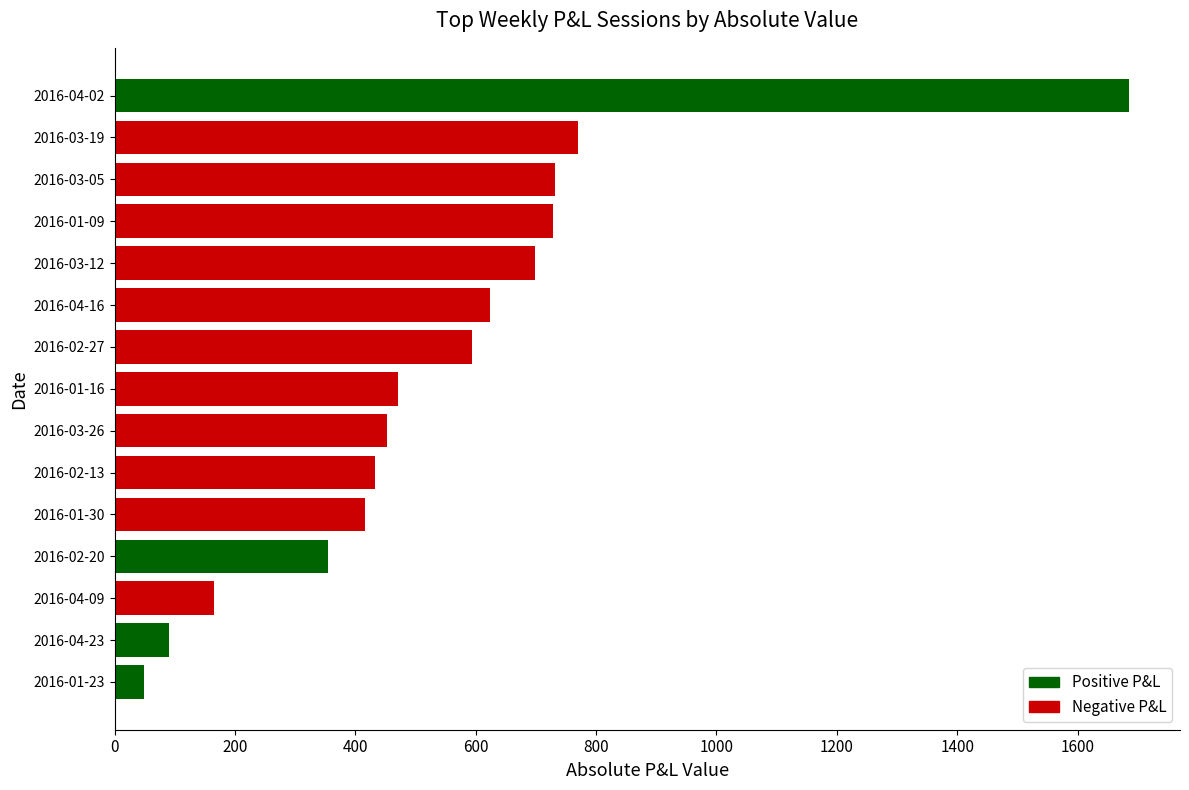

At which label is the value closest to 867?

2016-03-19